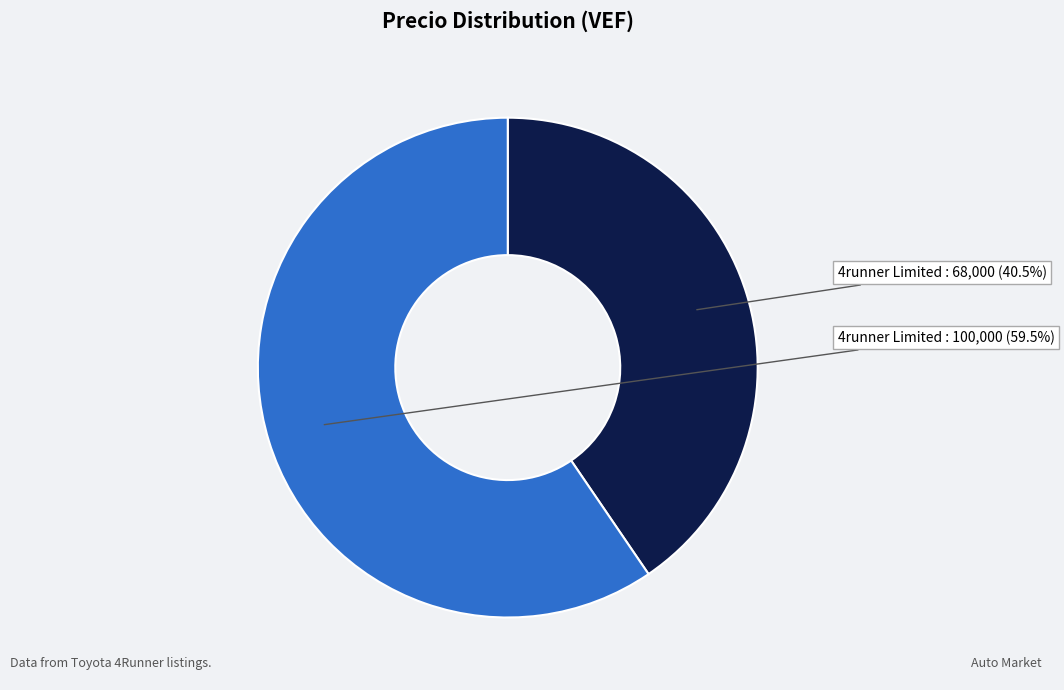

Is there any slice that represents more than half of the pie?

Yes